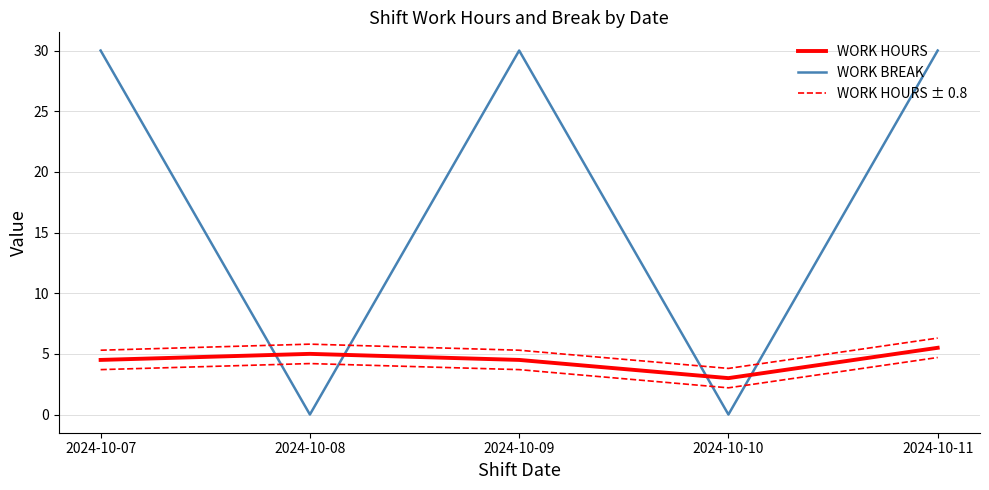

How many lines are shown in the chart?

3